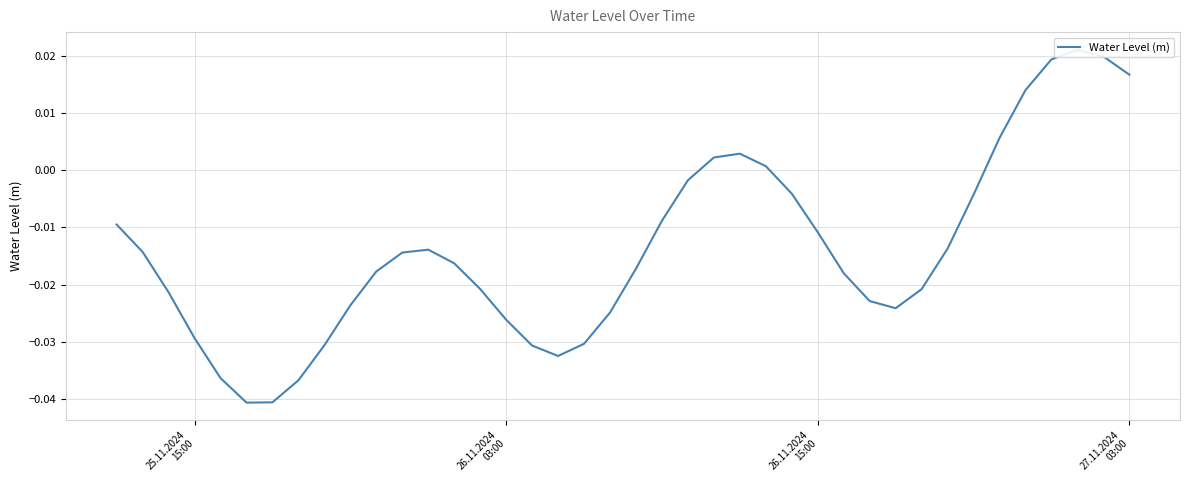

How many lines are shown in the chart?

1